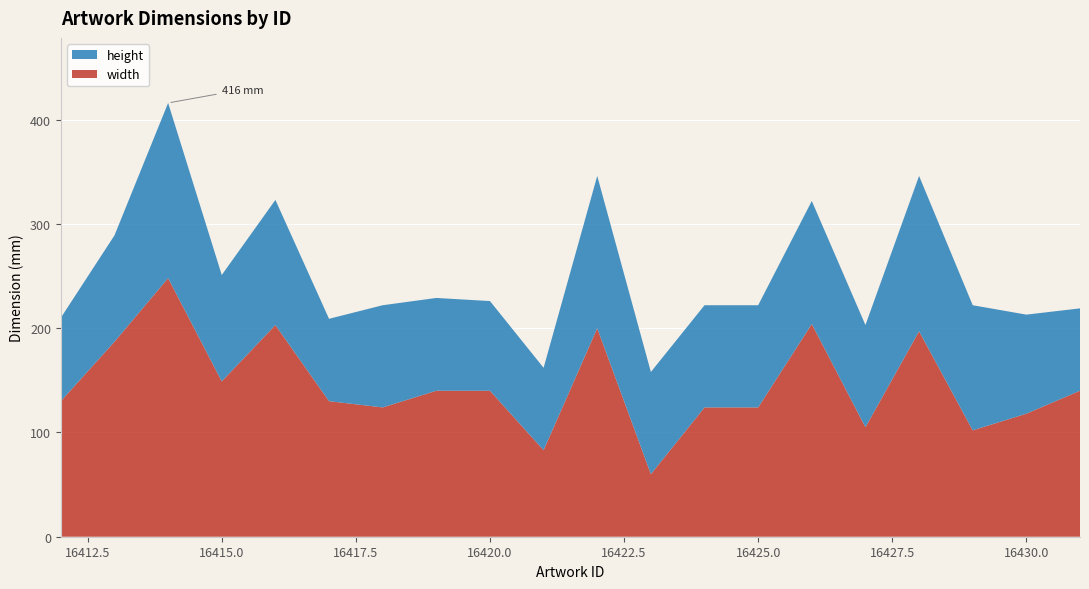

Reading right to left, what are all the values shown in this chart?

width: 16431=140	16430=118	16429=102	16428=197	16427=105	16426=204	16425=124	16424=124	16423=60	16422=200	16421=83	16420=140	16419=140	16418=124	16417=130	16416=203	16415=149	16414=248	16413=187	16412=130
height: 16431=79	16430=95	16429=120	16428=149	16427=98	16426=118	16425=98	16424=98	16423=98	16422=146	16421=79	16420=86	16419=89	16418=98	16417=79	16416=120	16415=102	16414=168	16413=102	16412=80